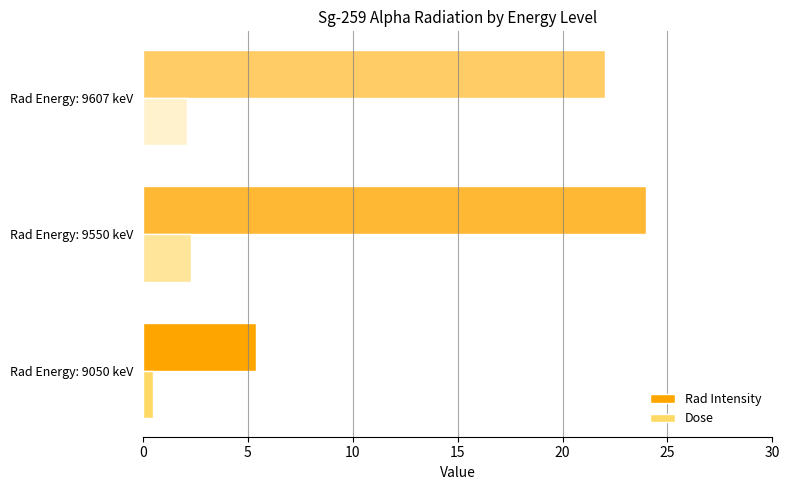

What is the lowest value of the Dose series?

0.5